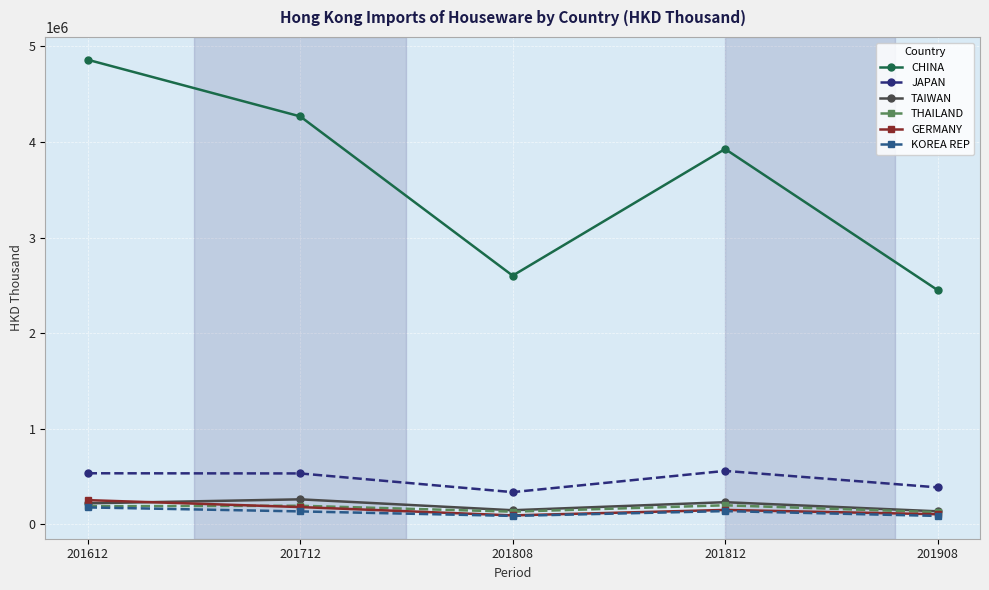

Which series has the largest total across all categories?

CHINA